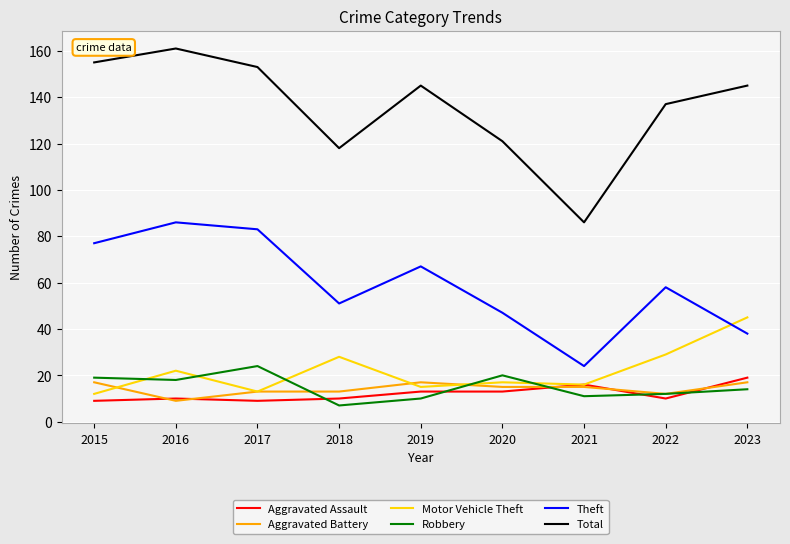

What is the difference between the Aggravated Assault values at 2021 and 2018?

6